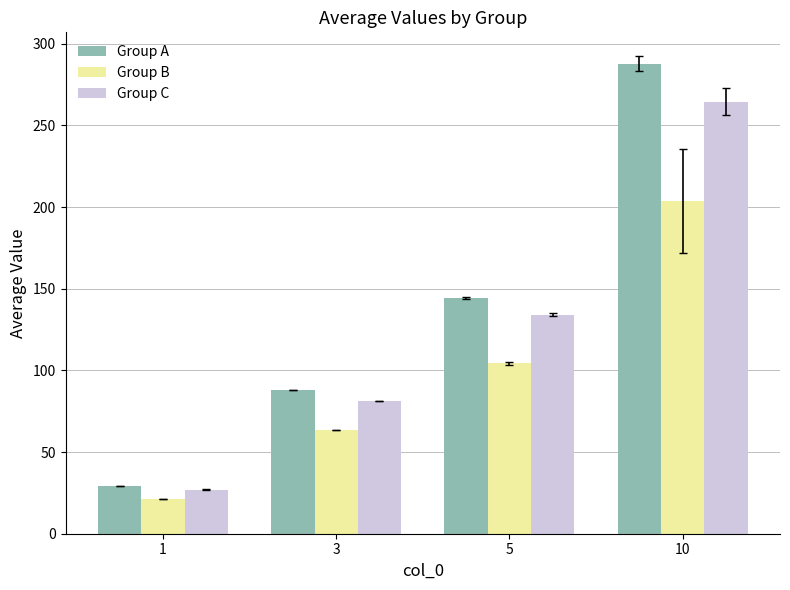

What is the difference between the maximum and minimum values in the Group B series?

182.6